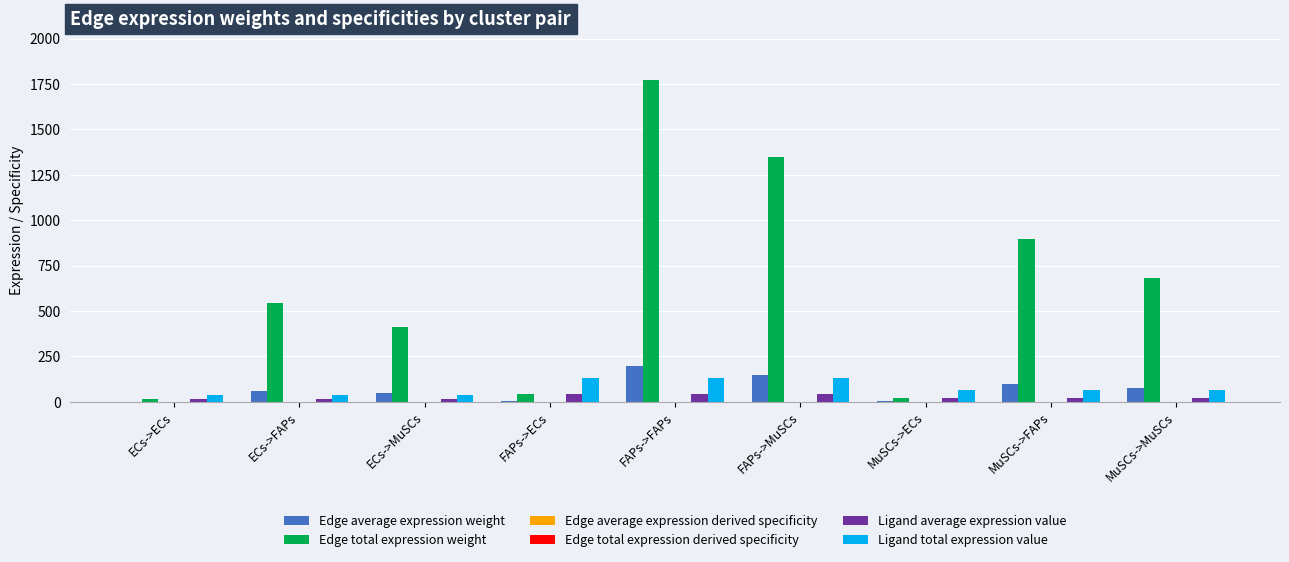

Which series changed the most between FAPs->ECs and MuSCs->MuSCs?

Edge total expression weight